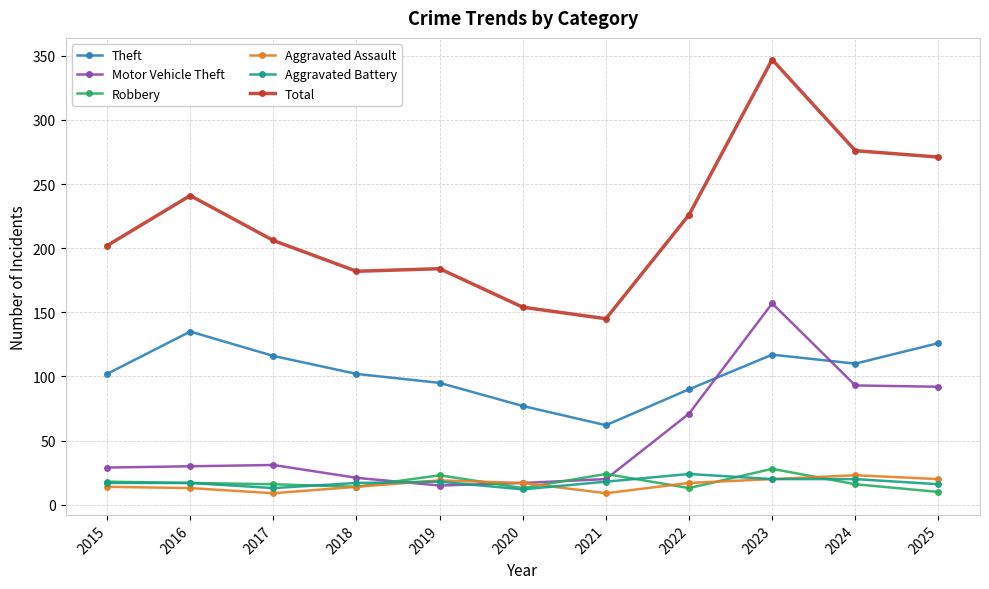

At which category does Theft reach its first local valley?

2021